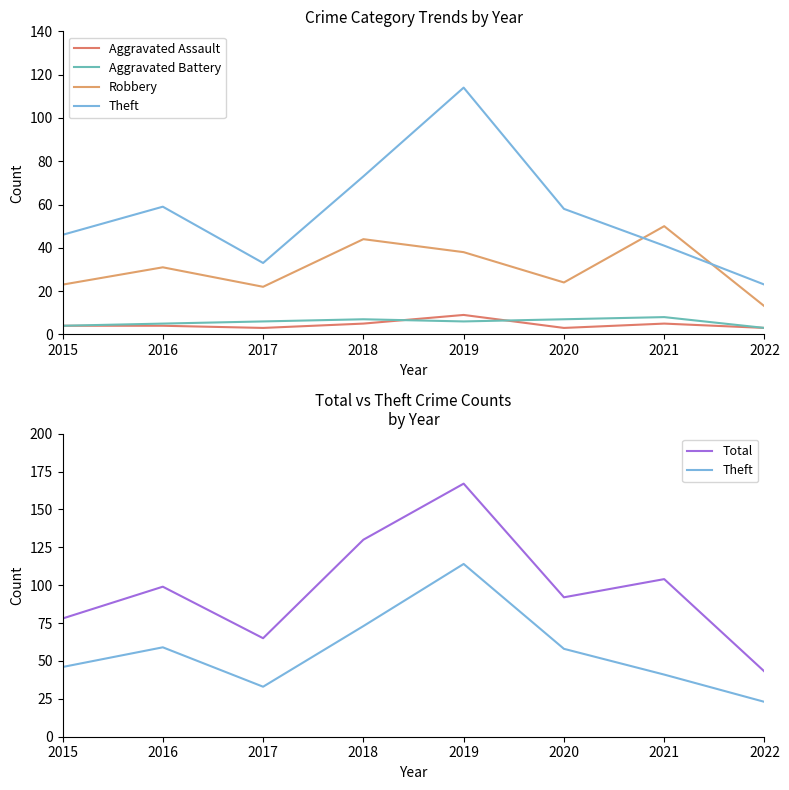

Which series has the widest spread of values?

Total